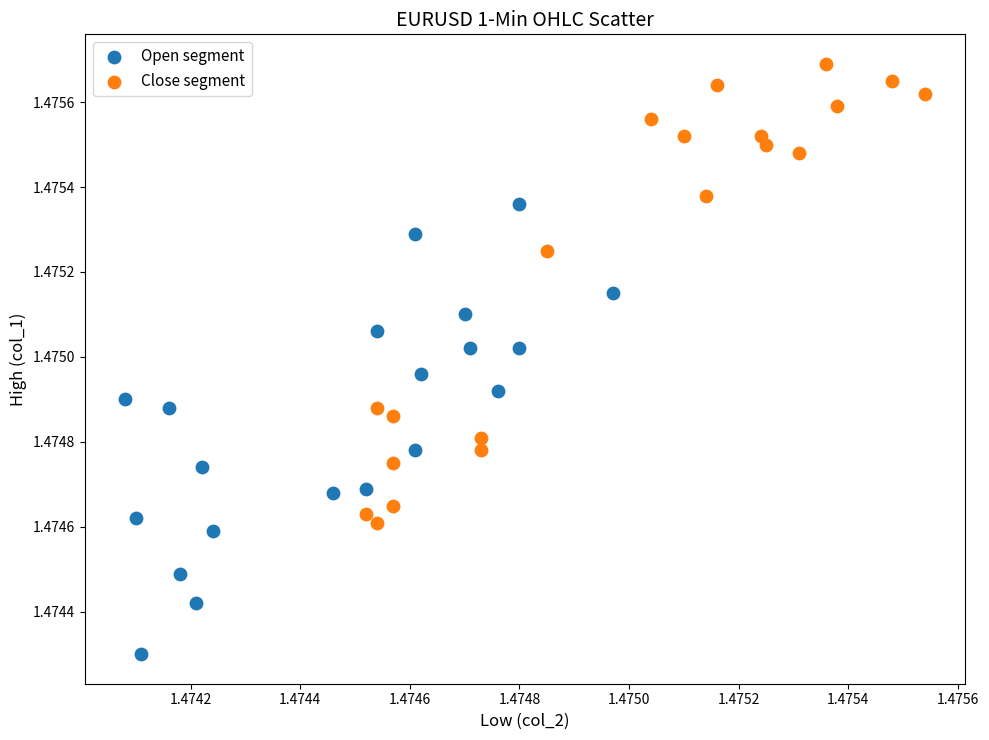

Which series contains the highest Y value?

Close segment